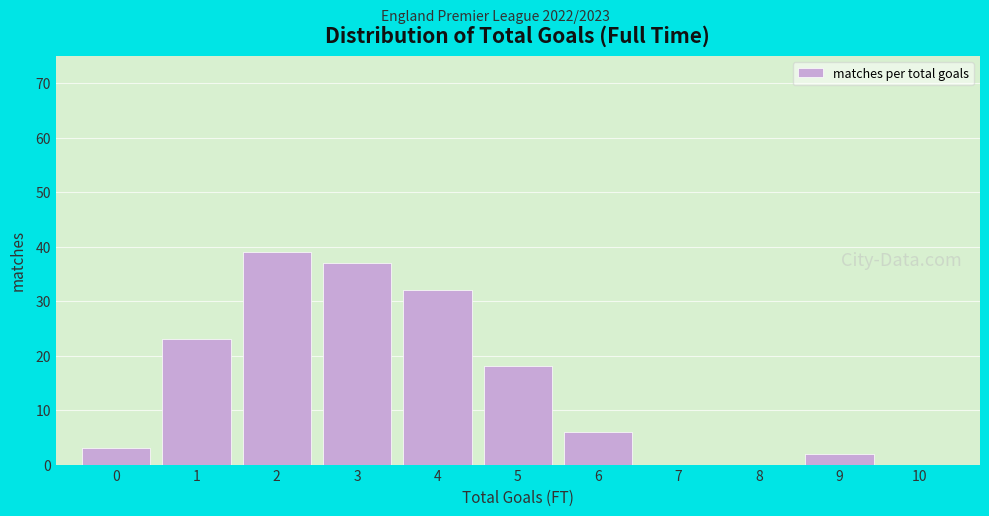

Reading left to right, list every bar in this chart as the range it spans on the x-axis followed by its height. The values are not printed on the chart, so give them approximately, as read against the axis.

-0.5 to 0.5: 3
0.5 to 1.5: 23
1.5 to 2.5: 39
2.5 to 3.5: 37
3.5 to 4.5: 32
4.5 to 5.5: 18
5.5 to 6.5: 6
6.5 to 7.5: 0
7.5 to 8.5: 0
8.5 to 9.5: 2
9.5 to 10.5: 0